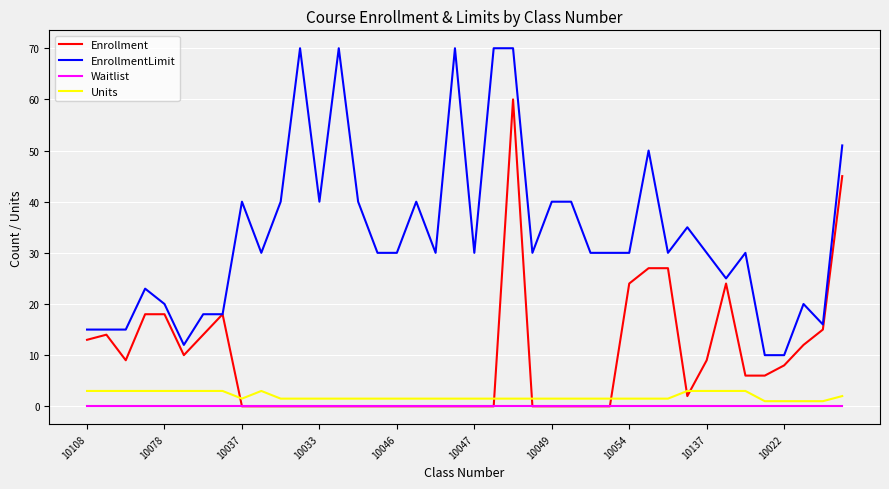

Which series has the largest total across all categories?

EnrollmentLimit